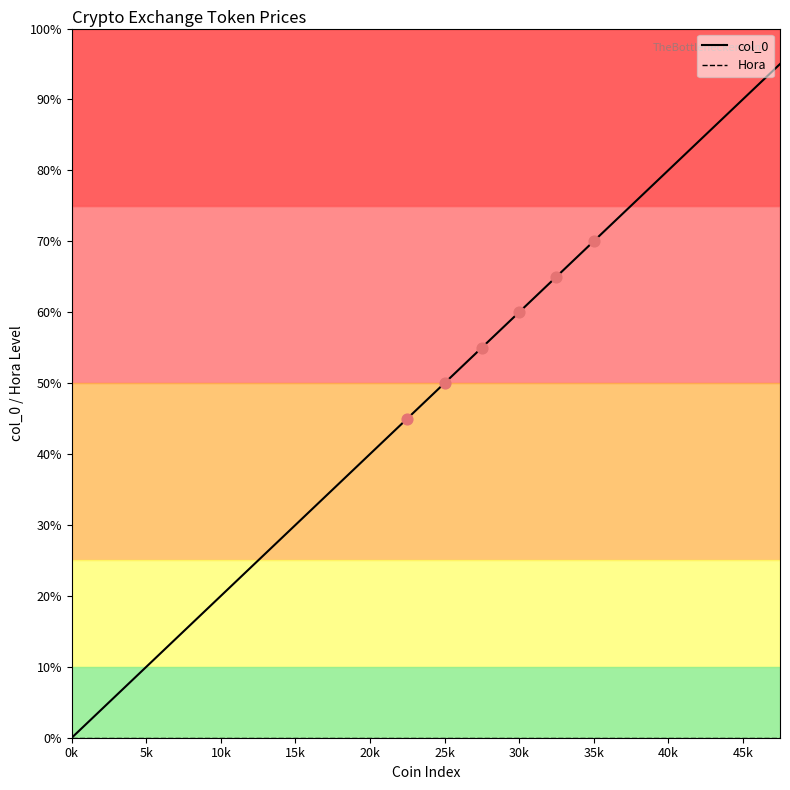

At which category is the sum across all series the highest?

19